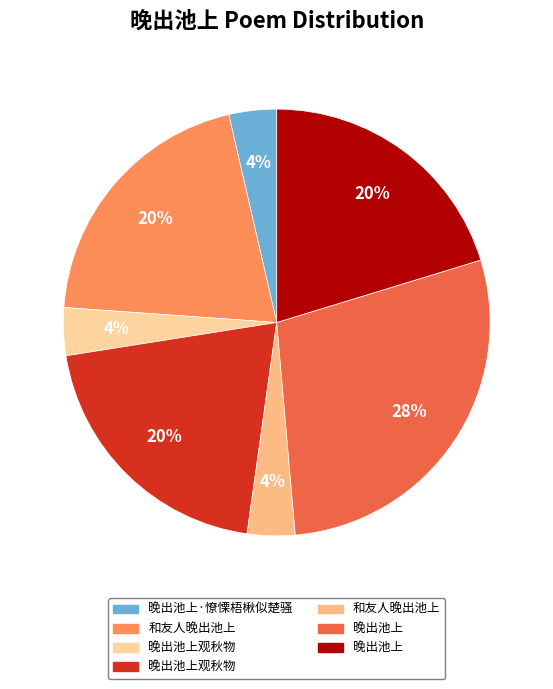

How many segments does this pie chart have?

7